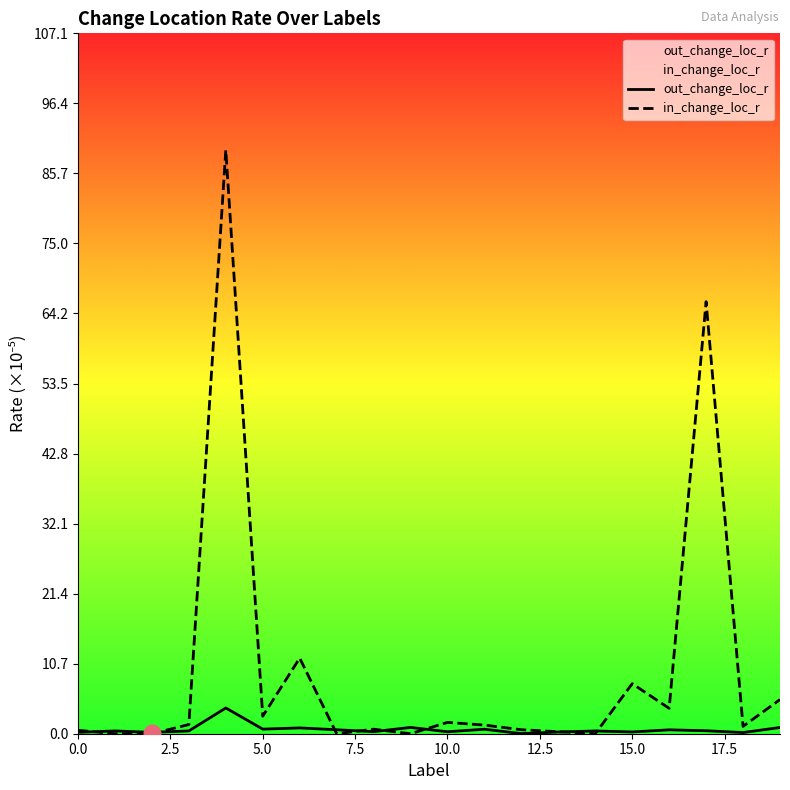

What is the label of the 16th point from the left?

15